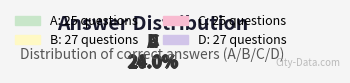

What is the ratio of the value at B to the value at A?

1.1